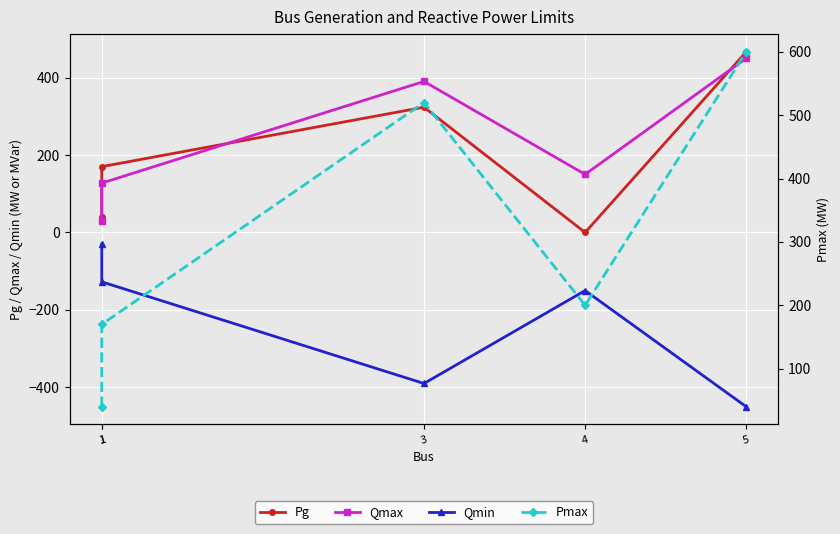

What is the sum of all Qmin values?

-1147.5